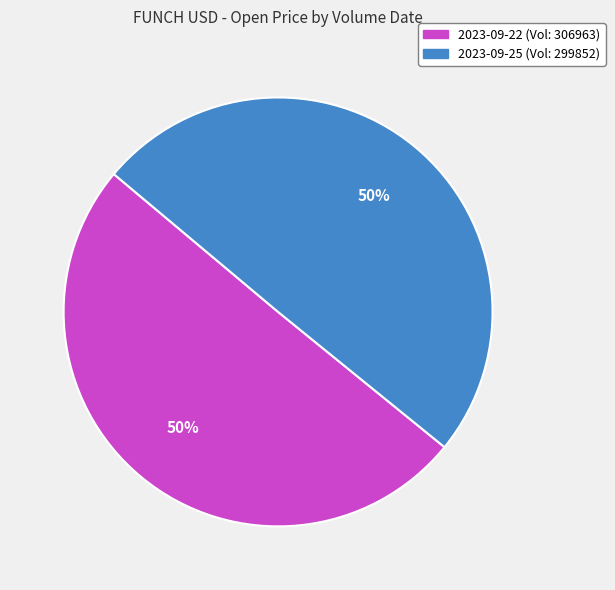

Combined, do 2023-09-25 (Vol: 299852) and 2023-09-22 (Vol: 306963) account for over 50%?

Yes